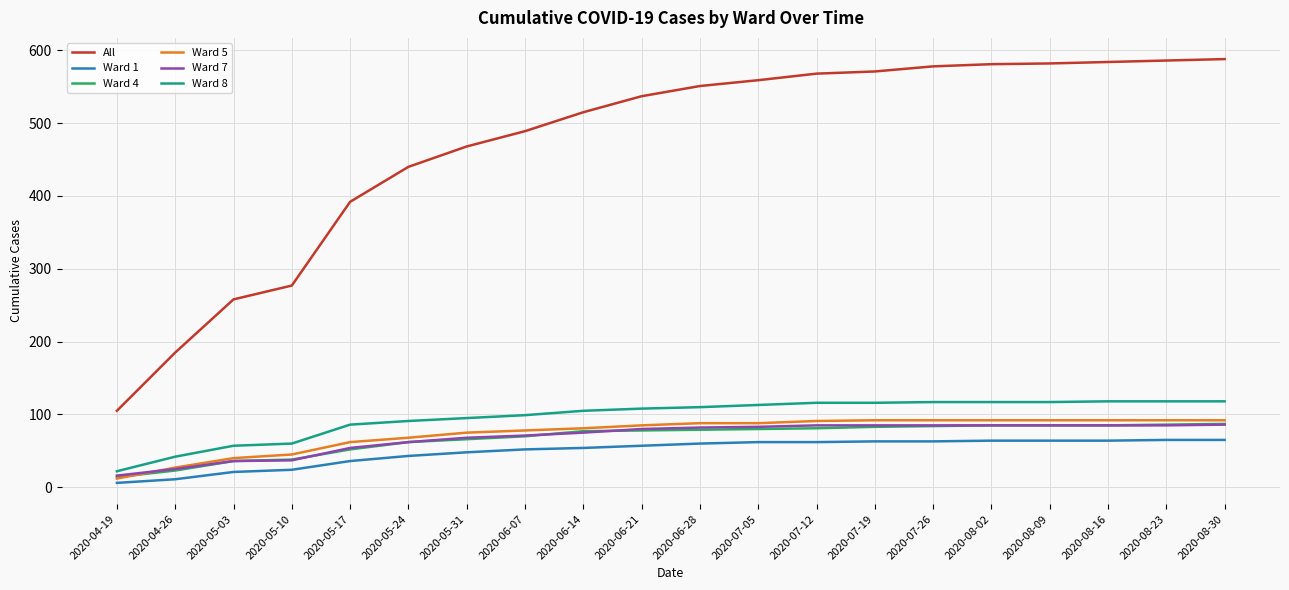

What is the total value across all series at 2020-06-28?

970